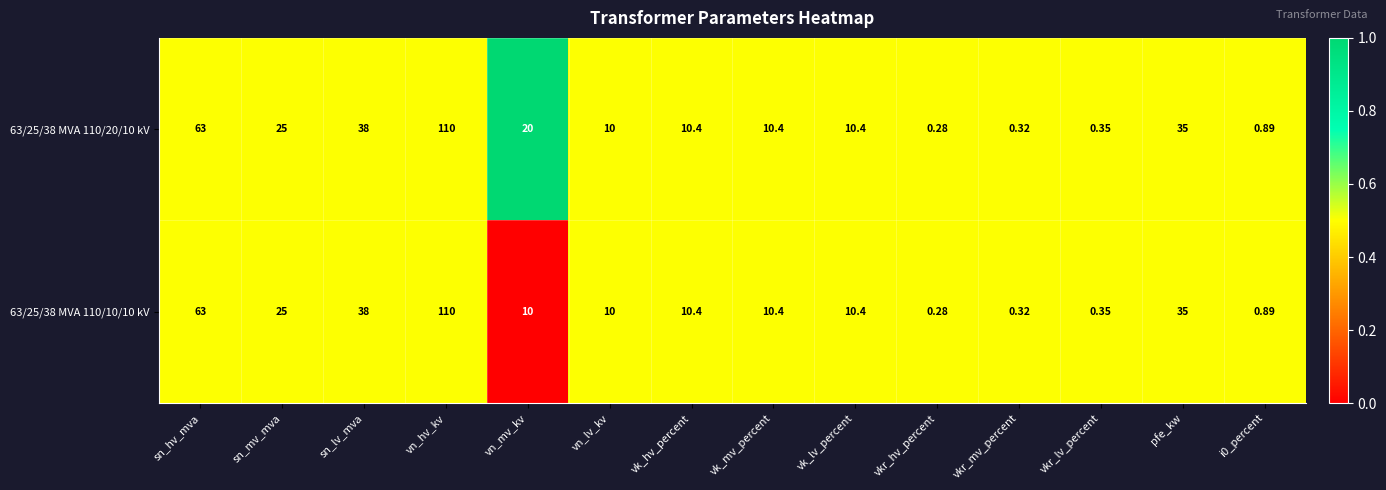

Where does the 63/25/38 MVA 110/10/10 kV series first go above 10?

sn_hv_mva